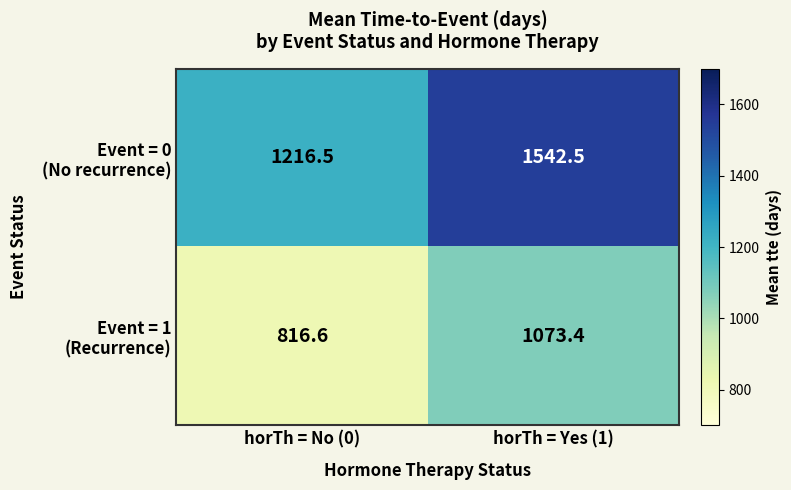

What is the total value across all series at horTh = Yes (1)?

2615.9